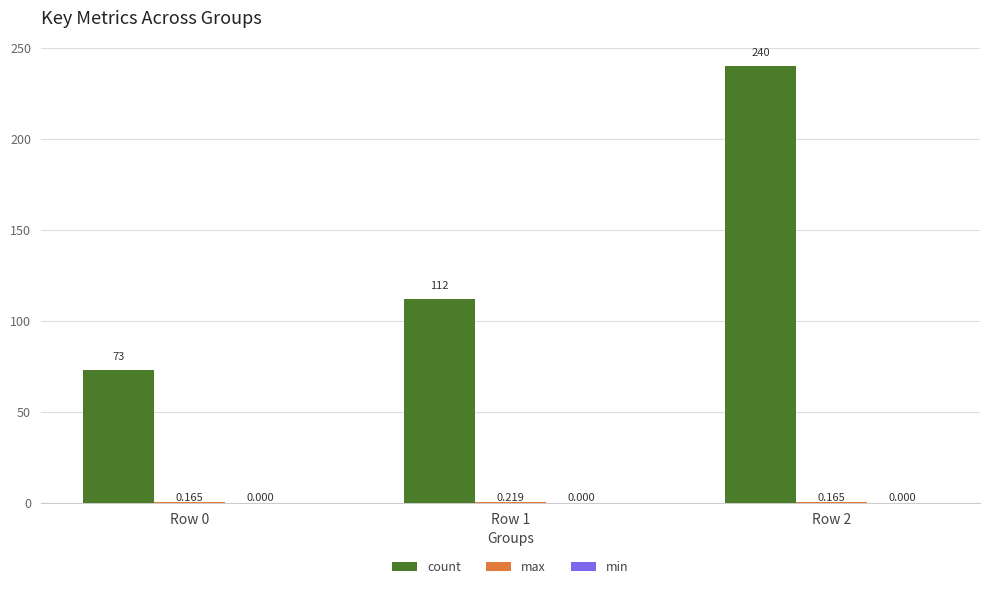

Which series has the largest total across all categories?

count